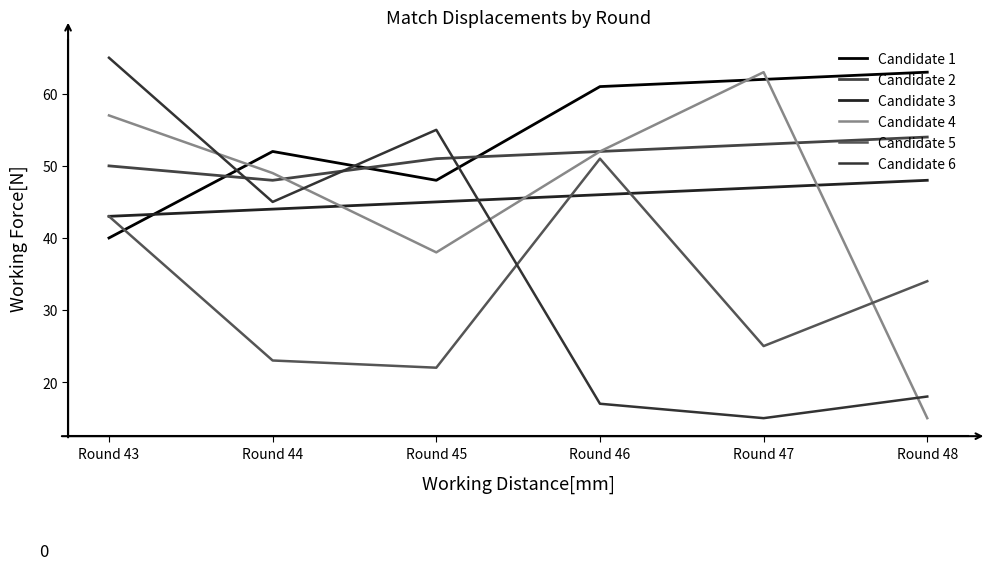

List the labels in order of Candidate 6 value, smallest first.

Round 47, Round 46, Round 48, Round 44, Round 45, Round 43